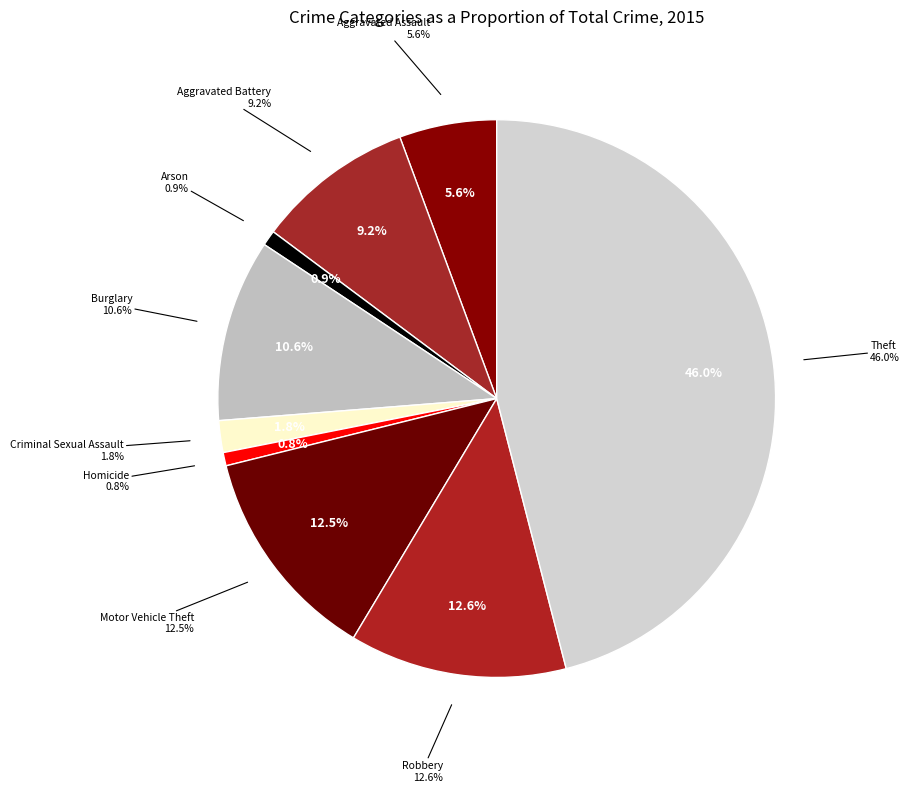

What is the largest slice in the pie chart?

Theft